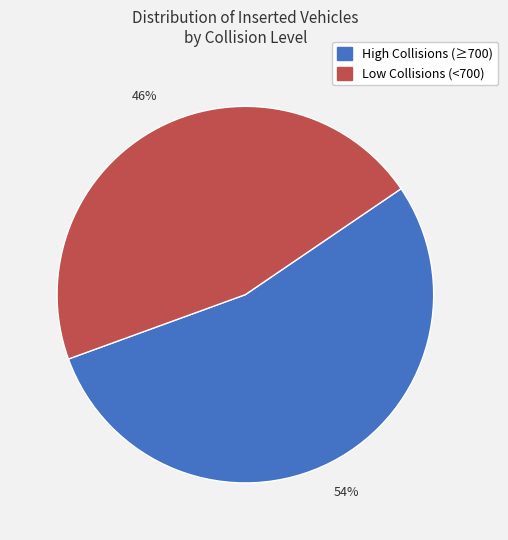

To the nearest percent, what is the difference between the largest and smallest slice percentages?

8%